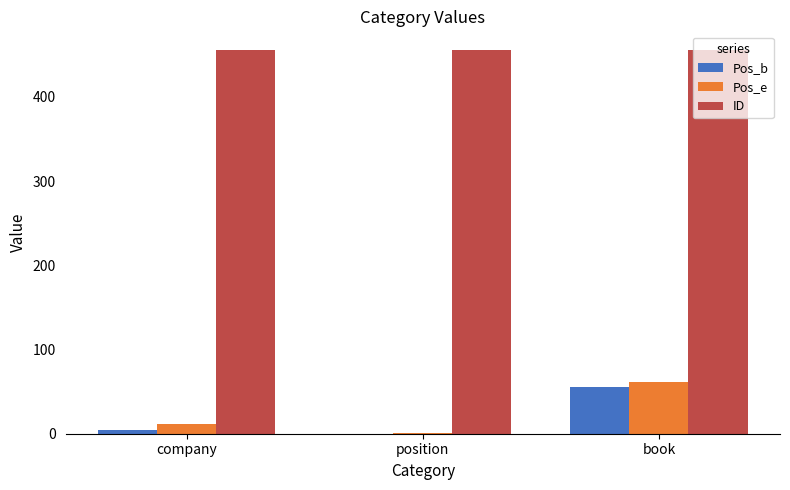

What is the sum of all Pos_b values?

60